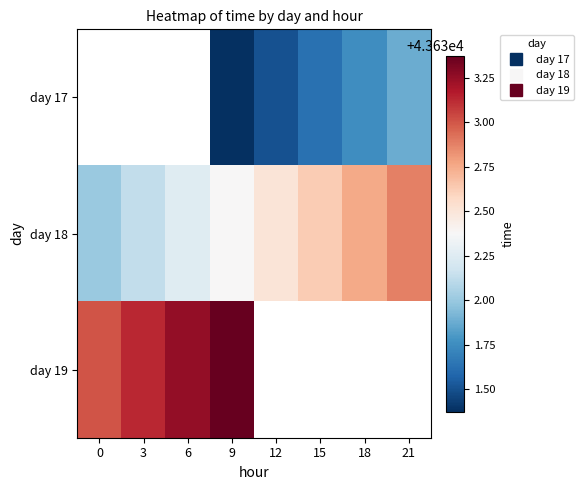

At which category is the sum across all series the highest?

9